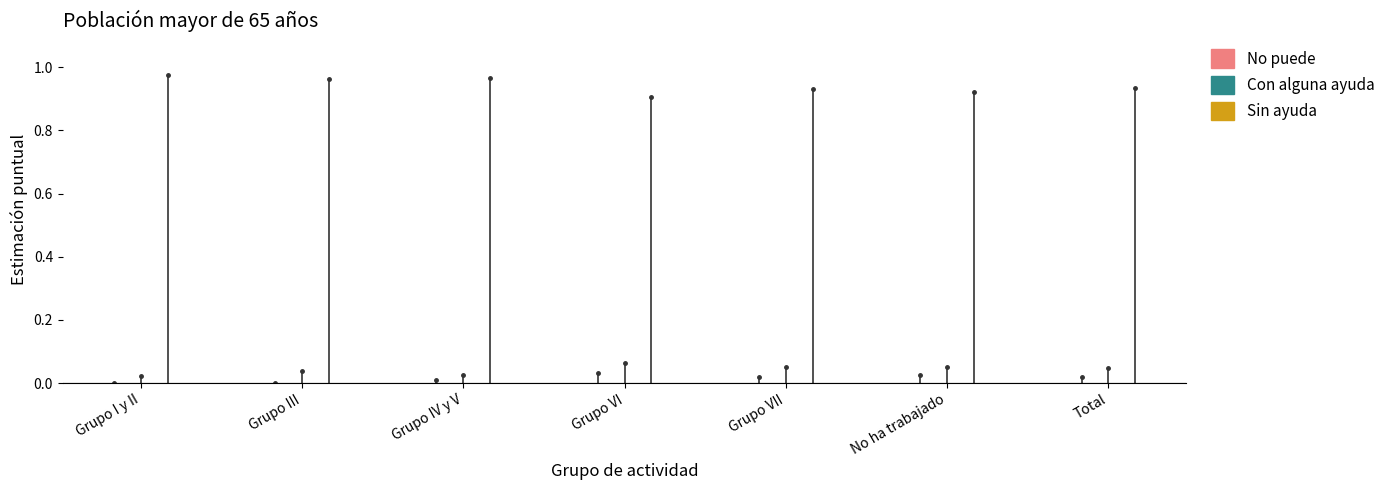

What are all the series names shown in the legend?

No puede, Con alguna ayuda, Sin ayuda